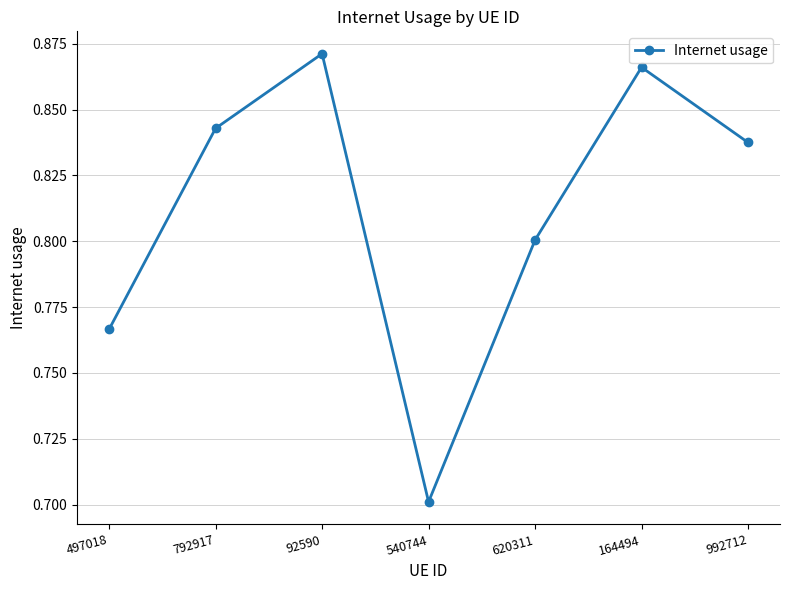

Rank the categories by value from highest to lowest.

92590, 164494, 792917, 992712, 620311, 497018, 540744